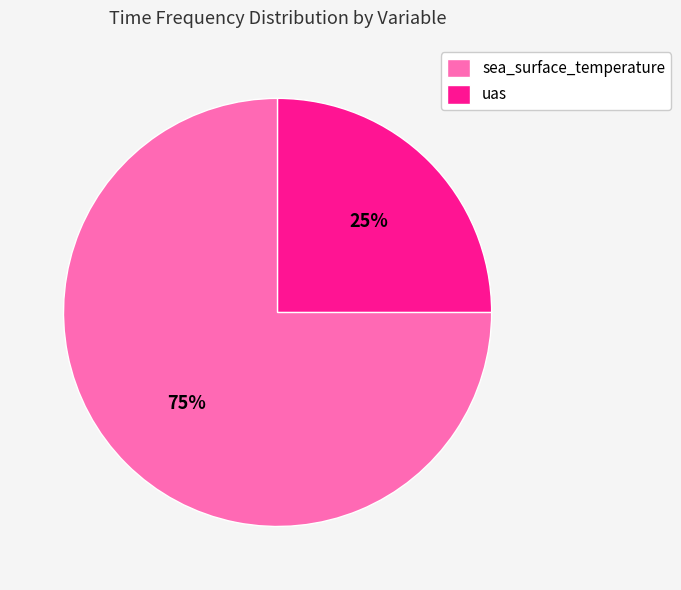

Rank the categories by value from highest to lowest.

sea_surface_temperature, uas